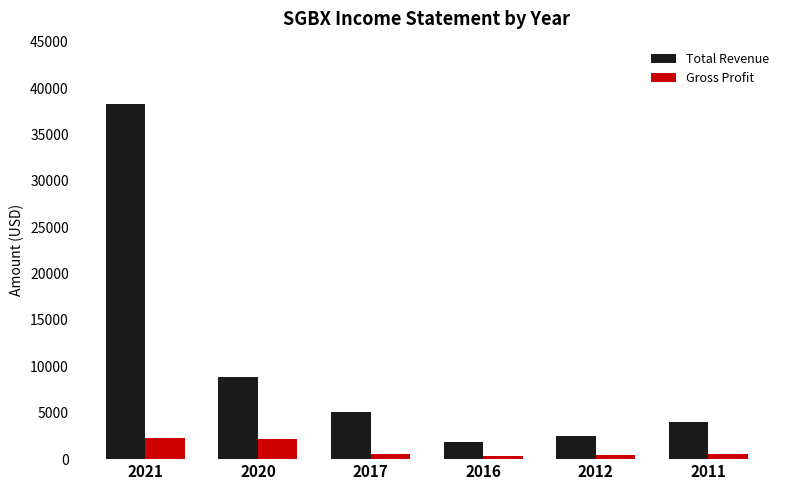

What is the total value across all series at 2016?

2200